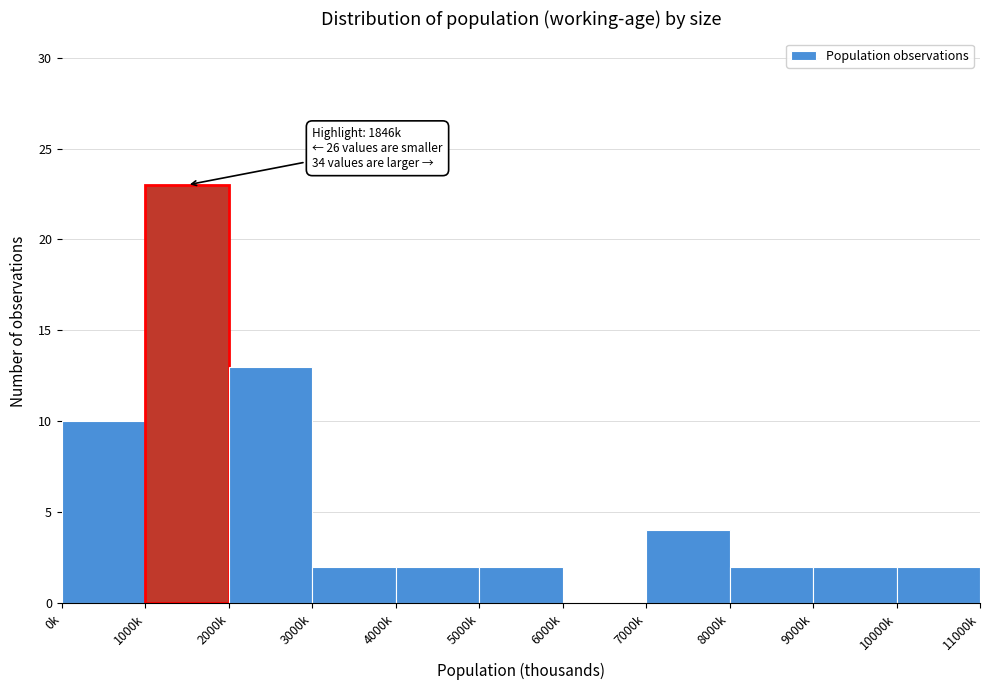

Reading left to right, what are all the values shown in this chart?

0k=10	1000k=23	2000k=13	3000k=2	4000k=2	5000k=2	6000k=0	7000k=4	8000k=2	9000k=2	10000k=2